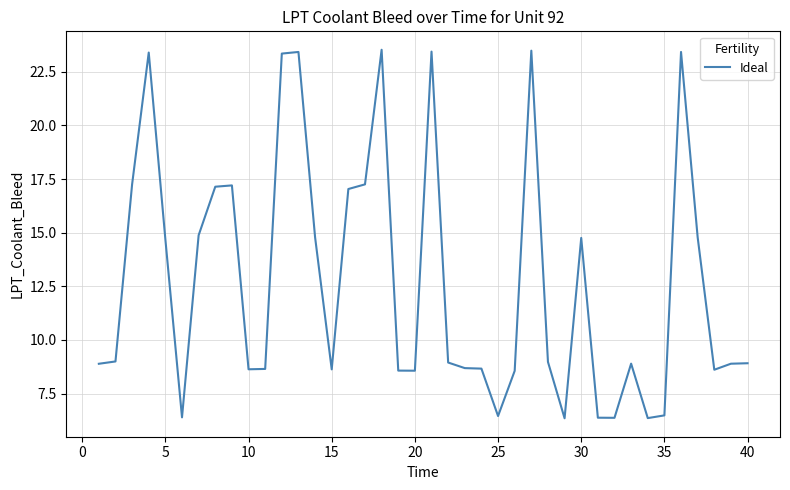

What is the minimum value shown in the chart?

6.3